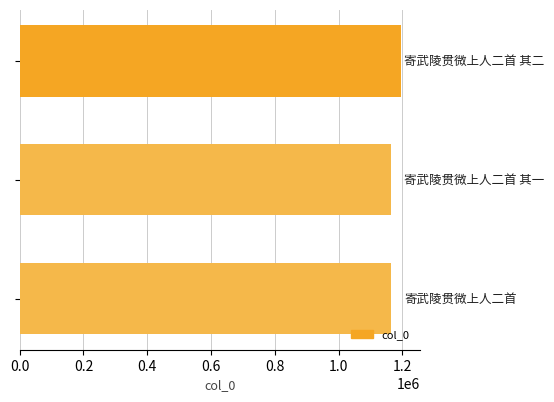

What is the maximum value shown in the chart?

1194230